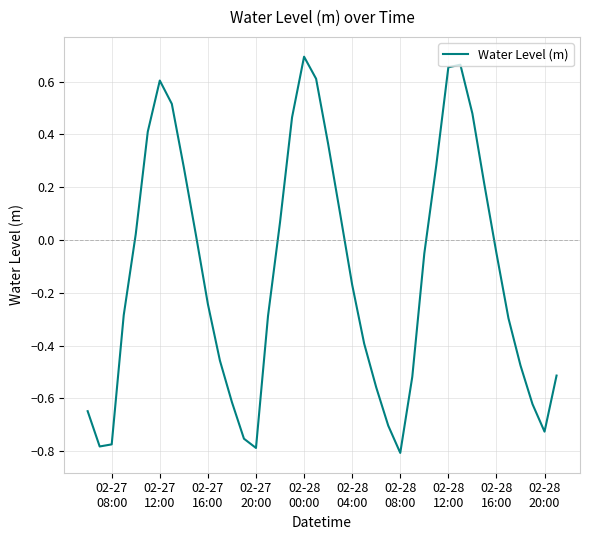

What is the difference between the maximum and minimum values?

1.5